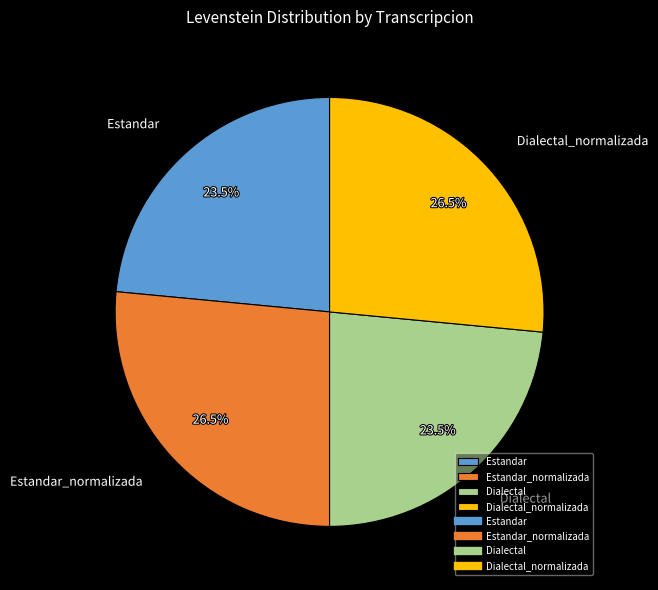

To the nearest percent, what is the difference between the largest and smallest slice percentages?

3%